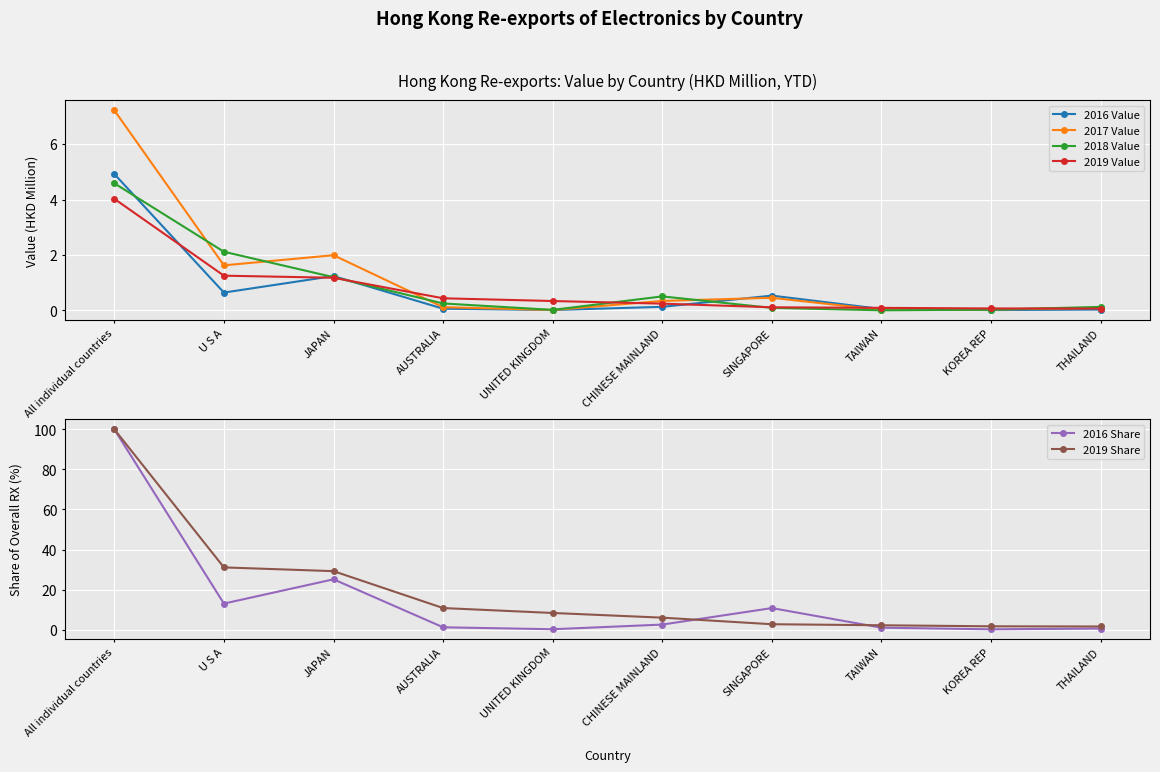

What is the value of the 2019 Value point at the 2nd from the left?

1.3